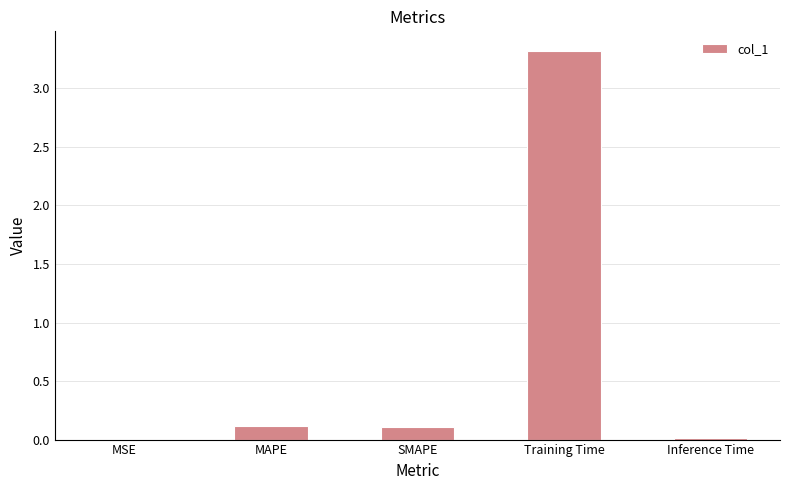

The value at MAPE is 0.1. True or false?

True